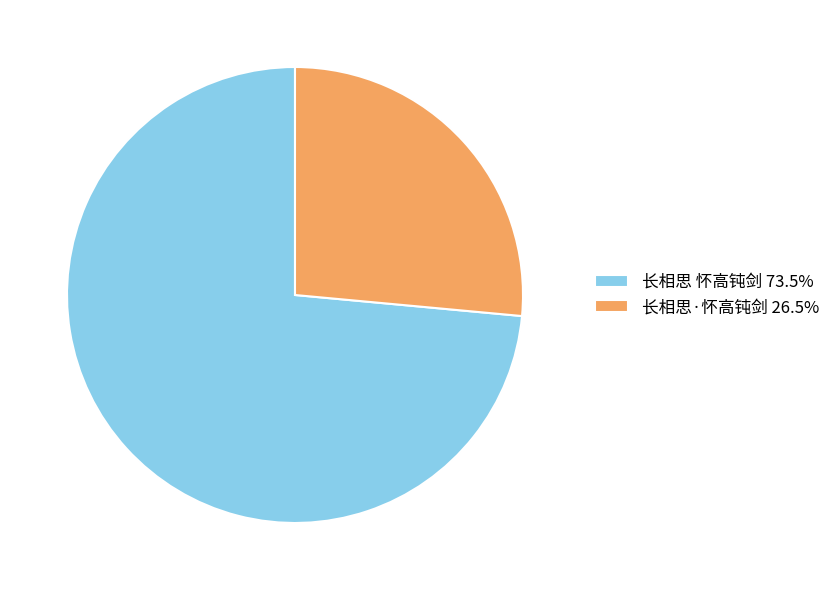

Is the sum of 长相思 怀高钝剑 73.5% and 长相思·怀高钝剑 26.5% greater than half?

Yes